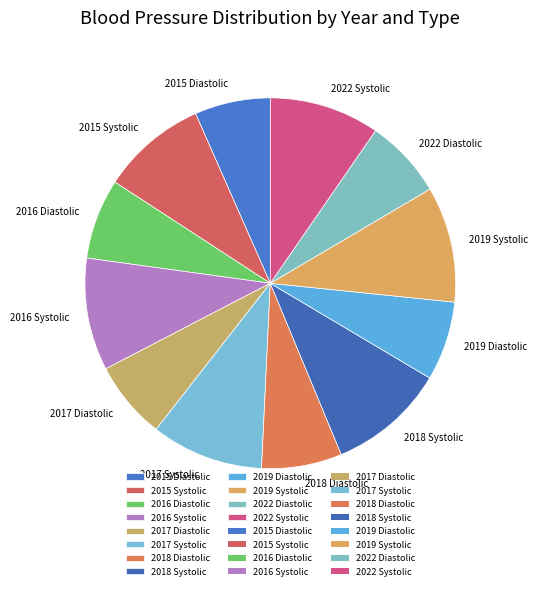

Count the number of slices in the pie.

12